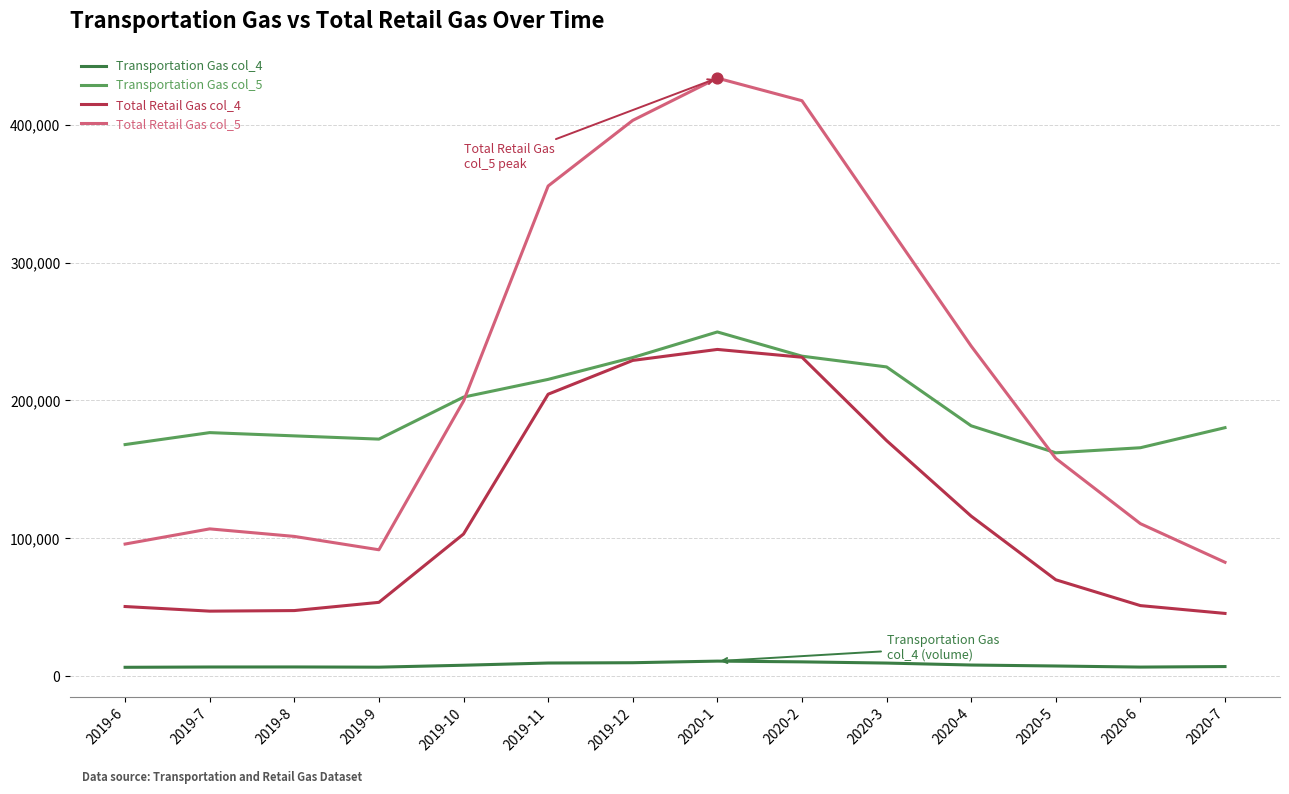

What is the total value across all series at 2020-2?

891267